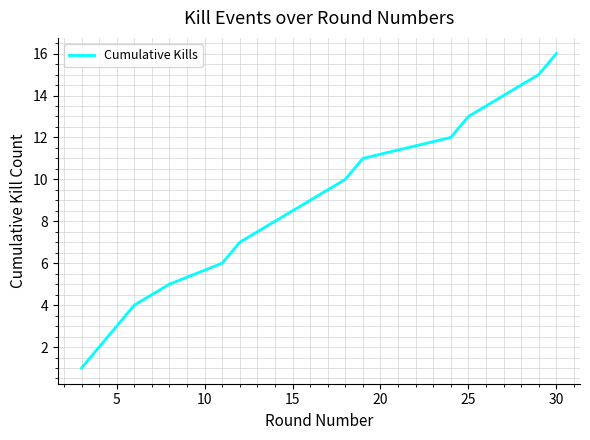

Is this an area chart (filled region under the line)?

No